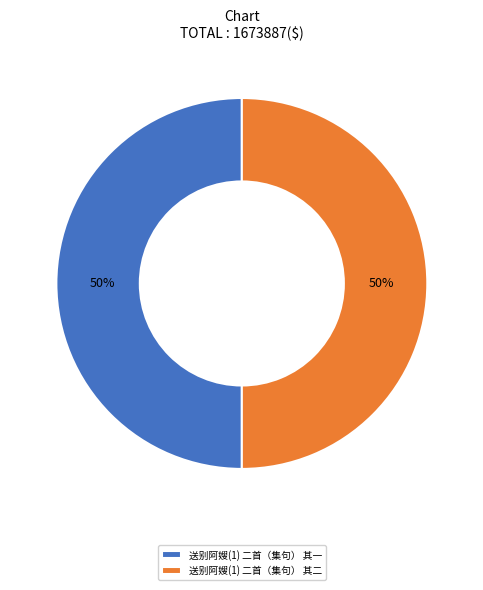

To the nearest percent, what percentage of the pie is 送别阿嫂(1) 二首（集句） 其二?

50%